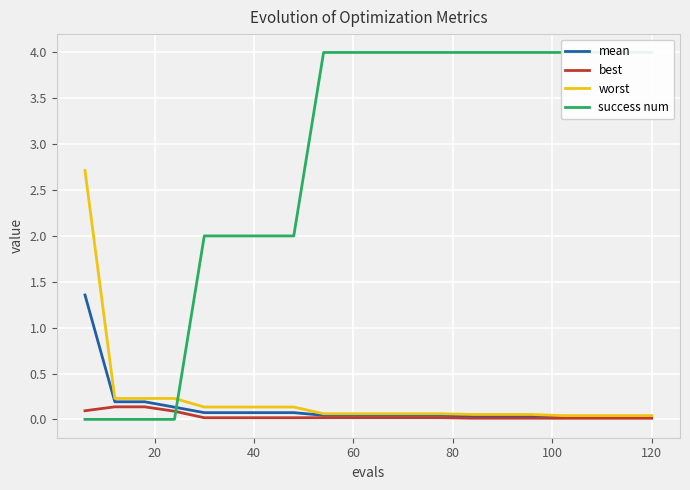

True or false: worst has more than 1 interior local peaks.

False